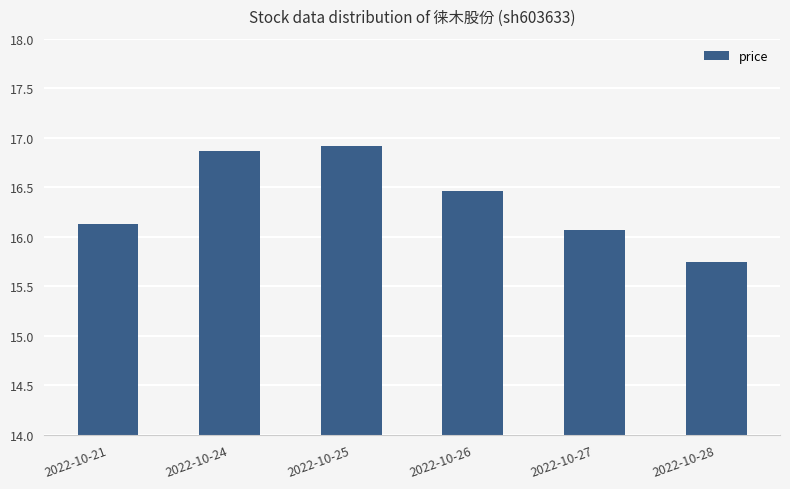

What is the sum of the values at 2022-10-27 and 2022-10-26?

32.5